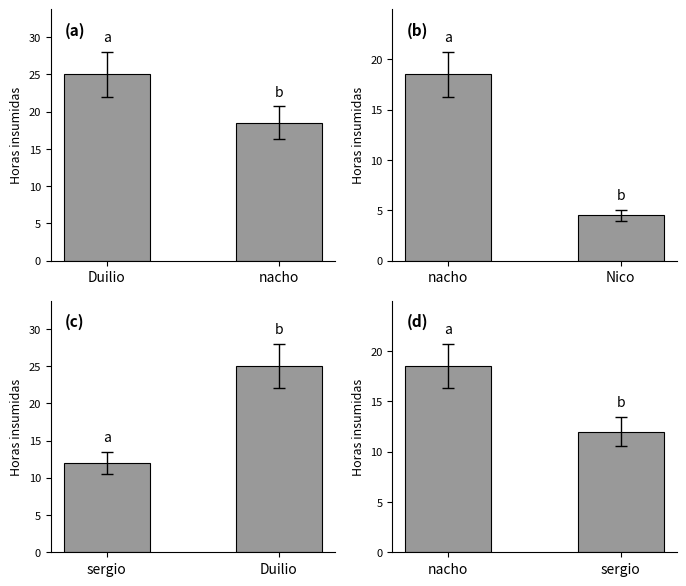

Rank the categories by value from lowest to highest.

sergio, nacho